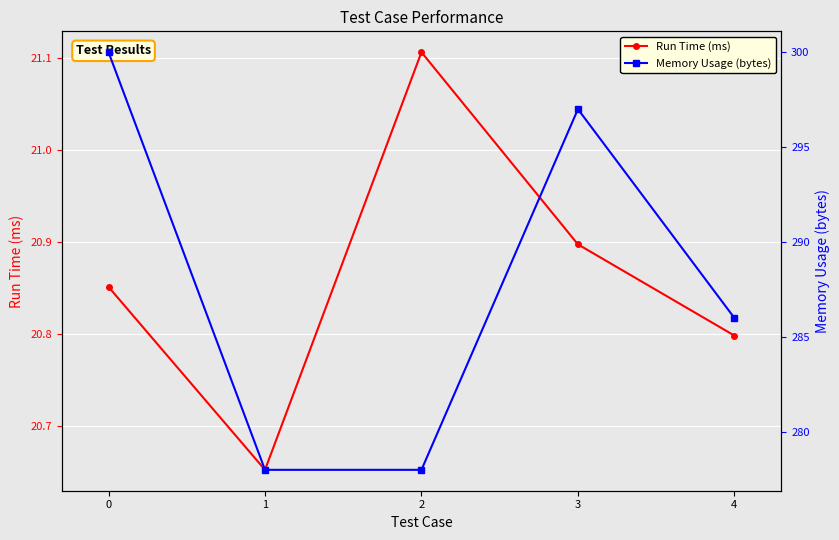

Reading left to right, transcribe all the data shown in this chart.

Run Time (ms): 20.9	20.7	21.1	20.9	20.8
Memory Usage (bytes): 300.0	278.0	278.0	297.0	286.0